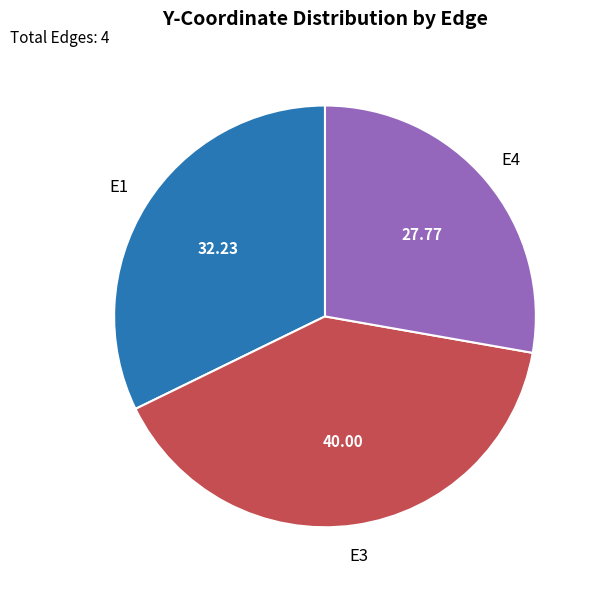

Is the sum of E3 and E1 greater than half?

Yes